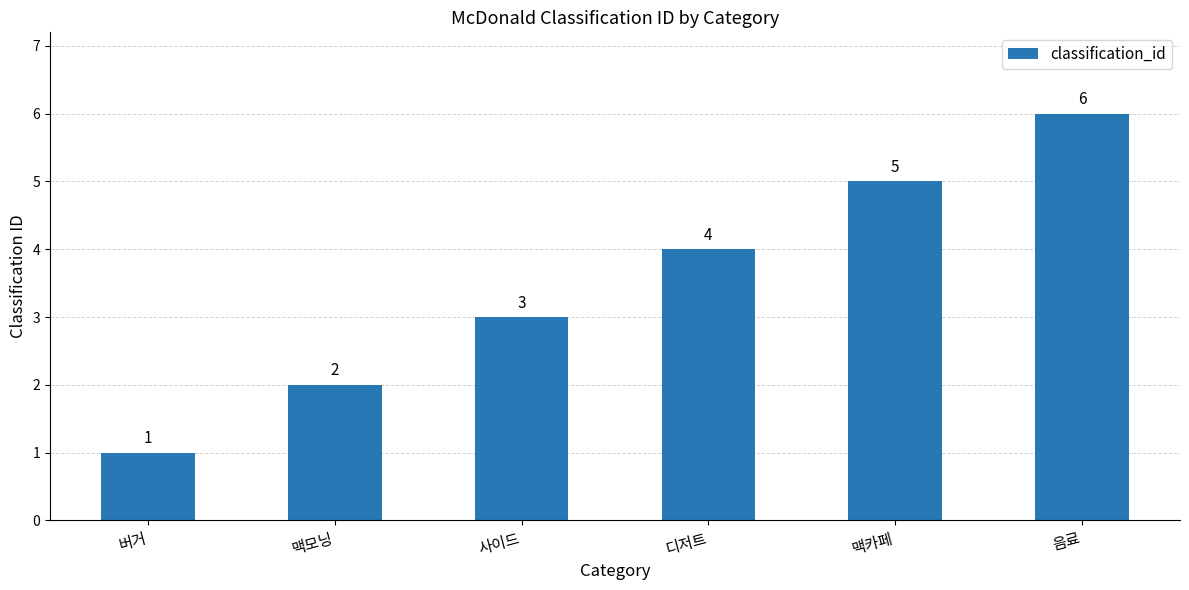

Reading left to right, extract all data points from this chart.

1	2	3	4	5	6